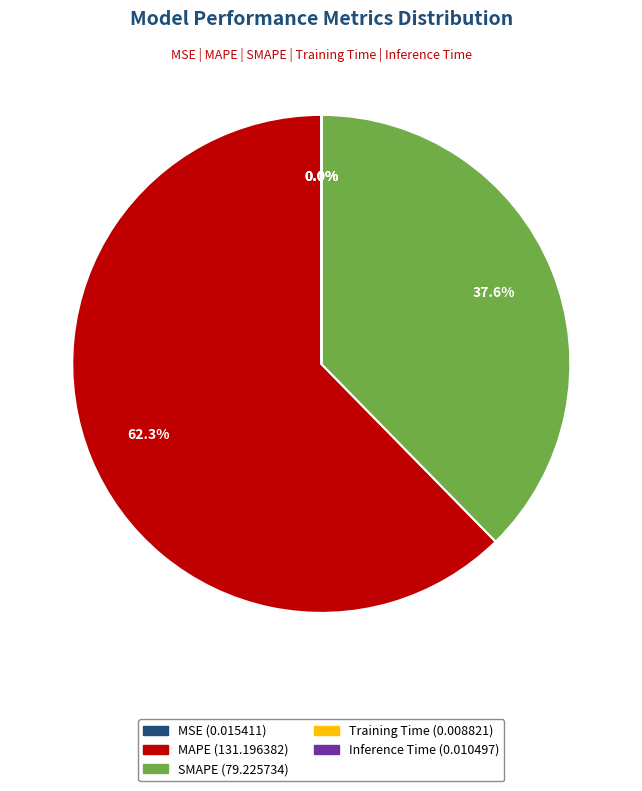

Is the sum of MAPE and SMAPE greater than half?

Yes